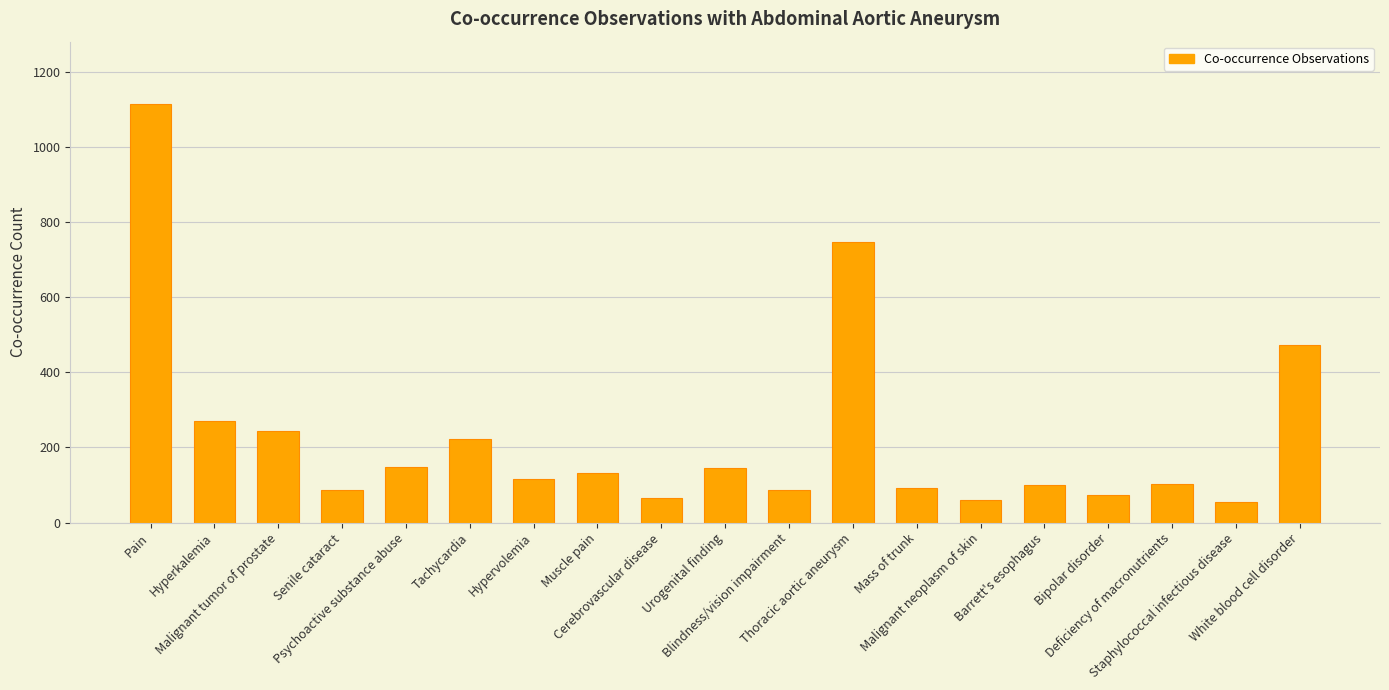

What is the smallest value displayed?

56